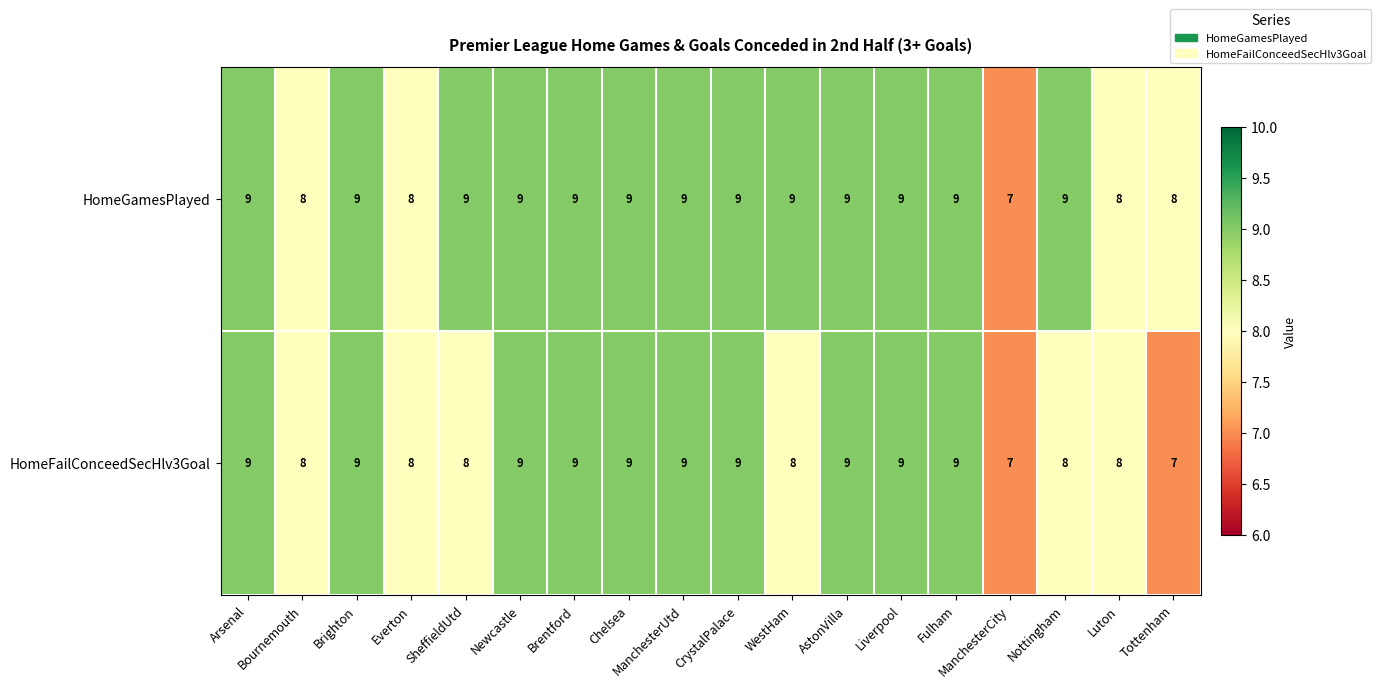

True or false: HomeFailConceedSecHlv3Goal has a value of 16 at AstonVilla.

False